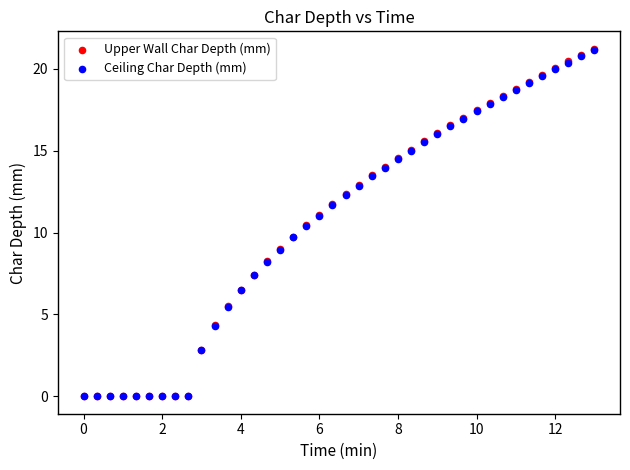

What are all the series names shown in the legend?

Upper Wall Char Depth (mm), Ceiling Char Depth (mm)